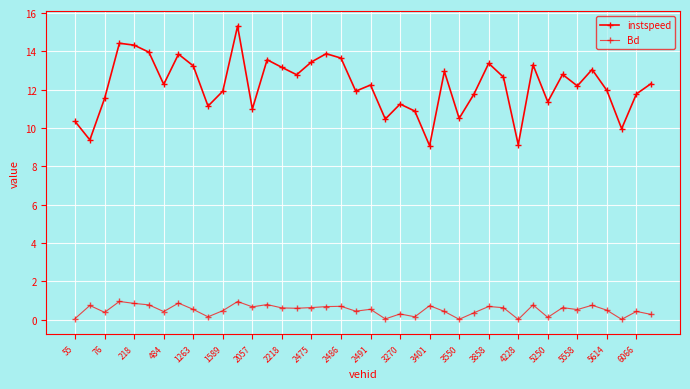

How many series are shown in this chart?

2